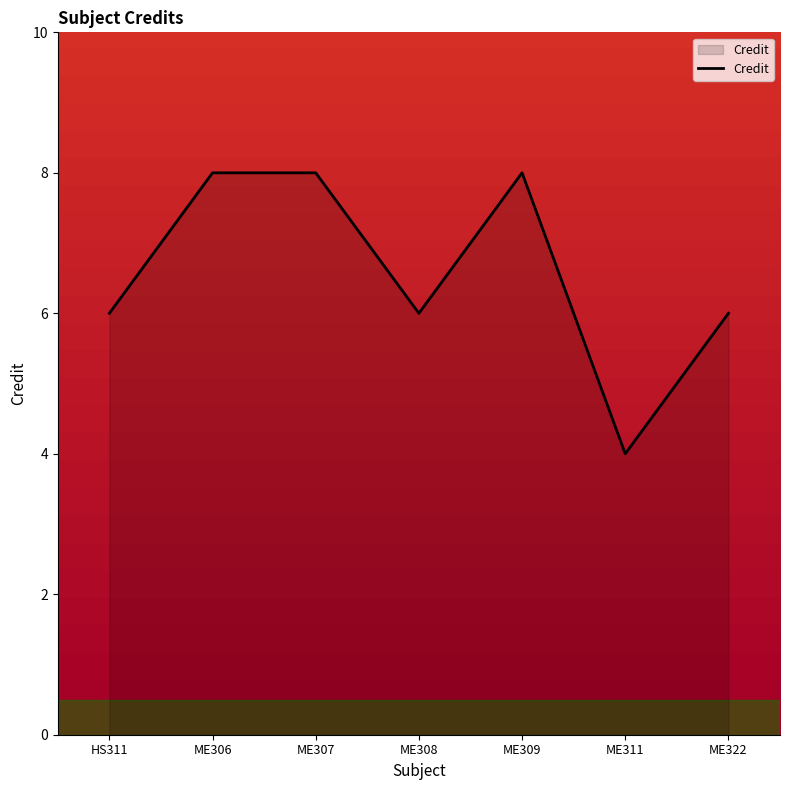

Count the number of categories in the chart.

7